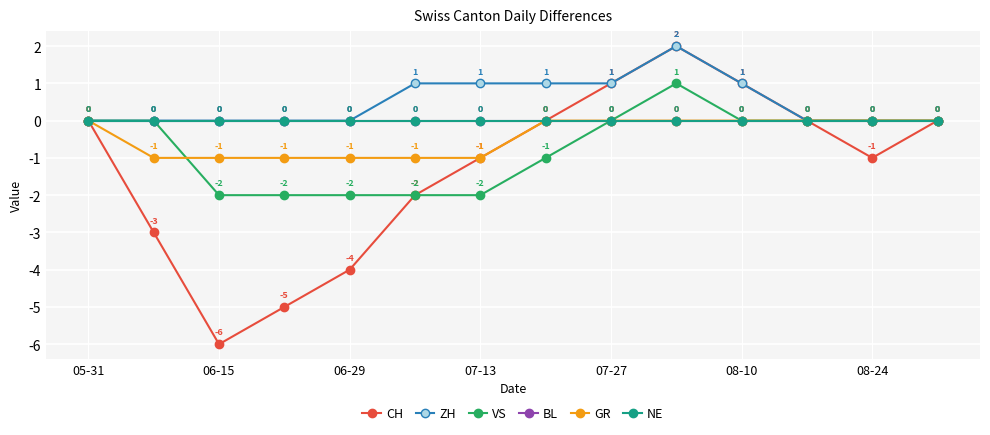

Is this an area chart (filled region under the line)?

No